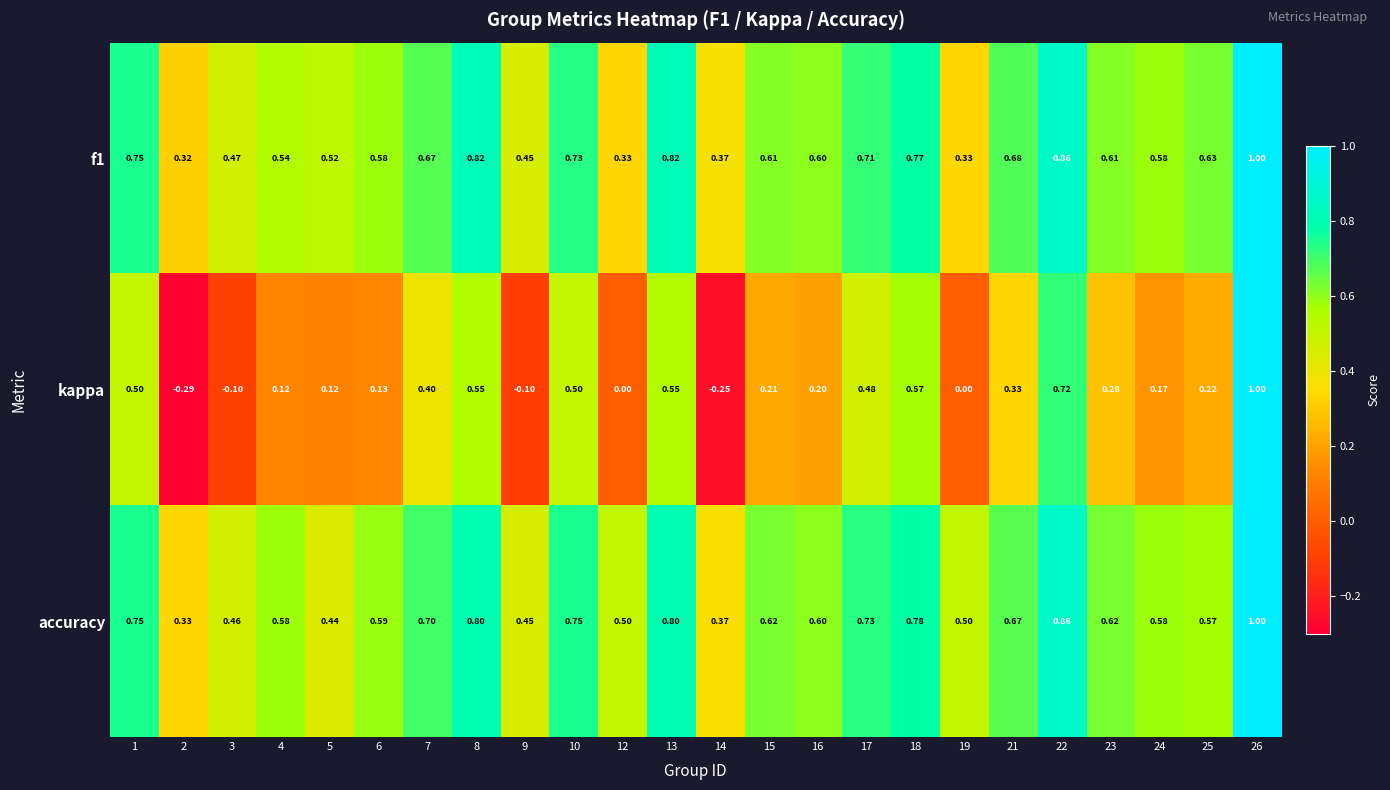

Which series has the widest spread of values?

kappa